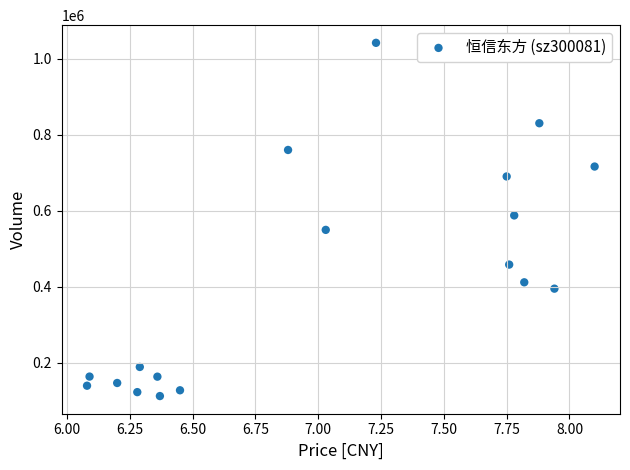

What Y value in the scatter plot is closest to 577388?

587950